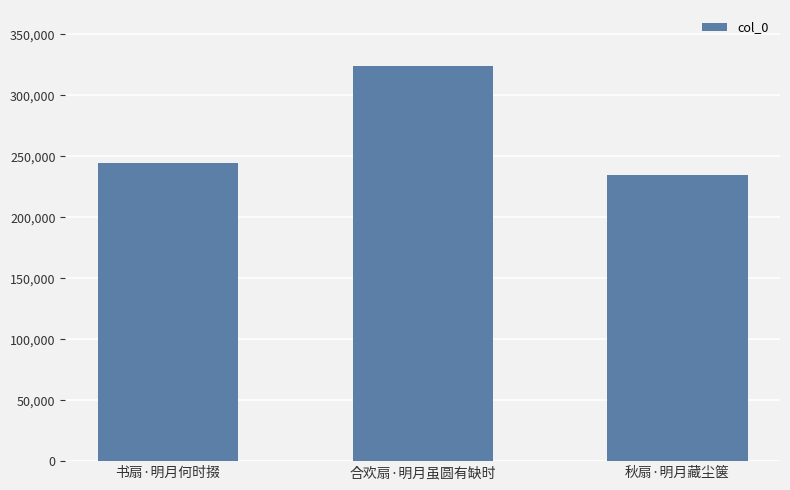

Which category has the highest value across all series?

合欢扇·明月虽圆有缺时